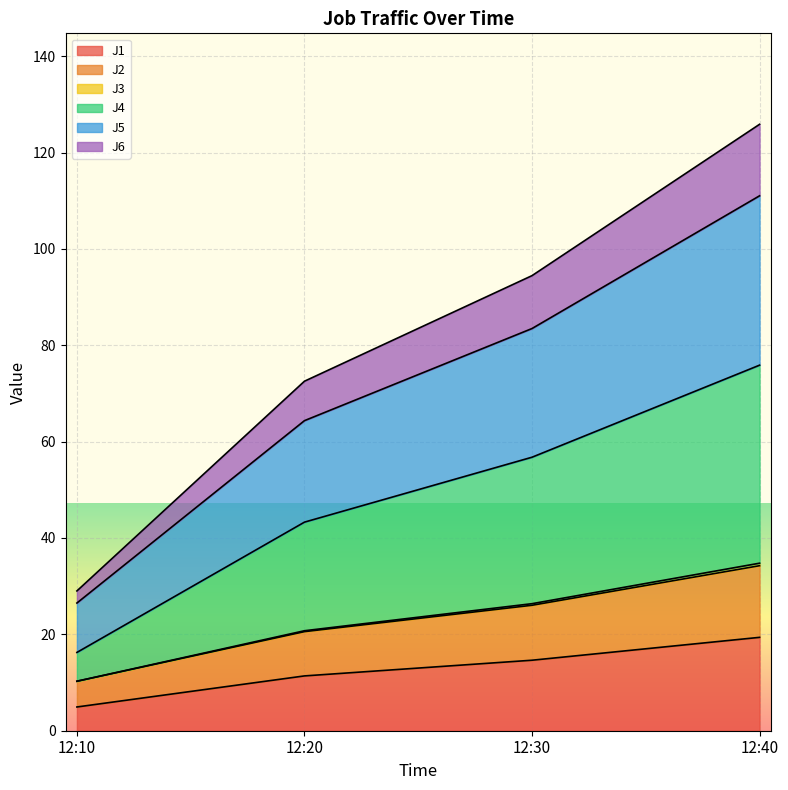

How many lines are shown in the chart?

6